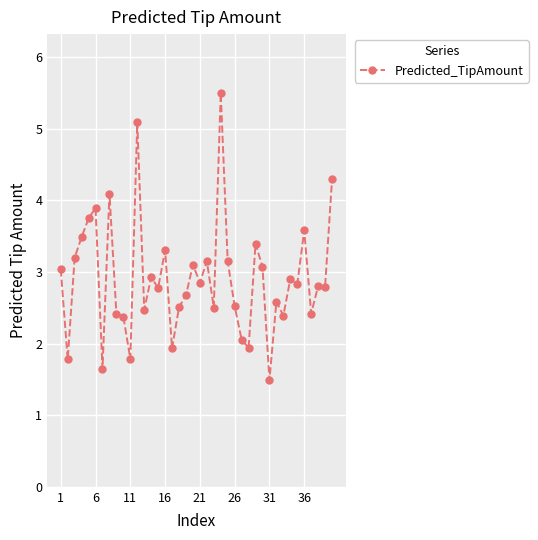

What is the minimum value shown in the chart?

1.5